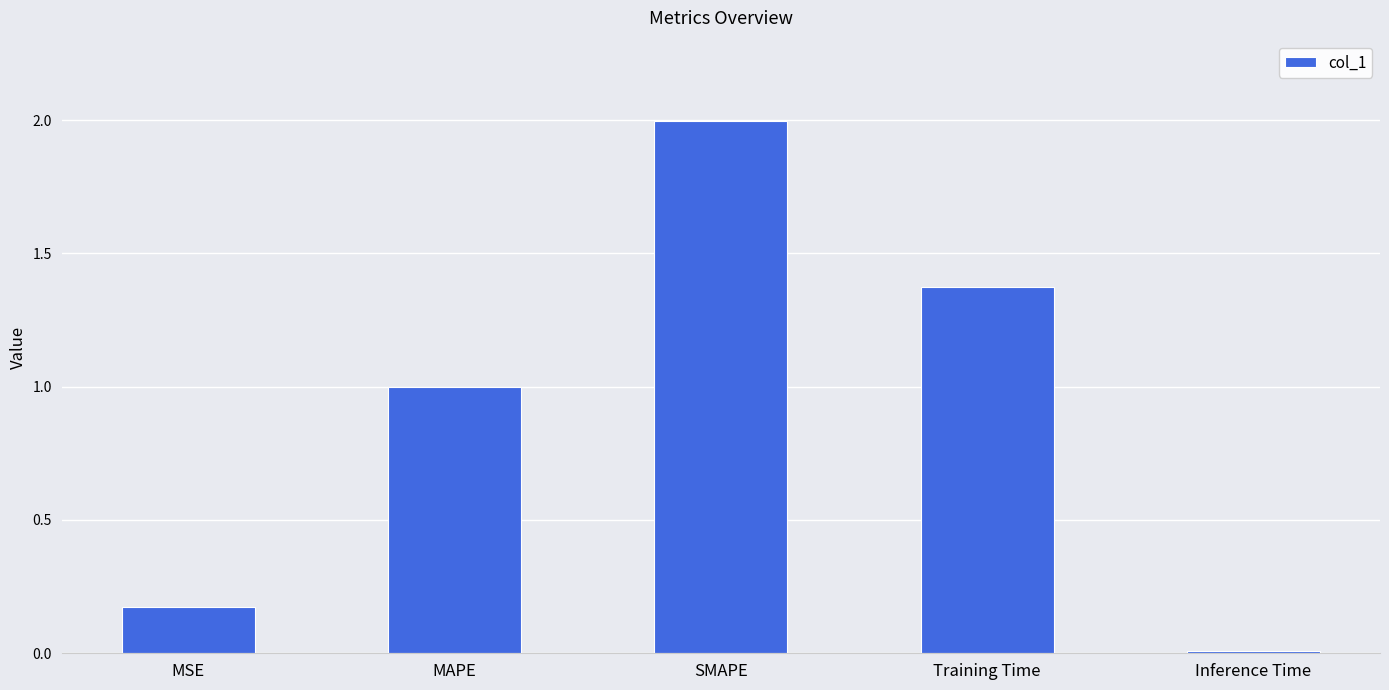

Rank the categories by value from highest to lowest.

SMAPE, Training Time, MAPE, MSE, Inference Time